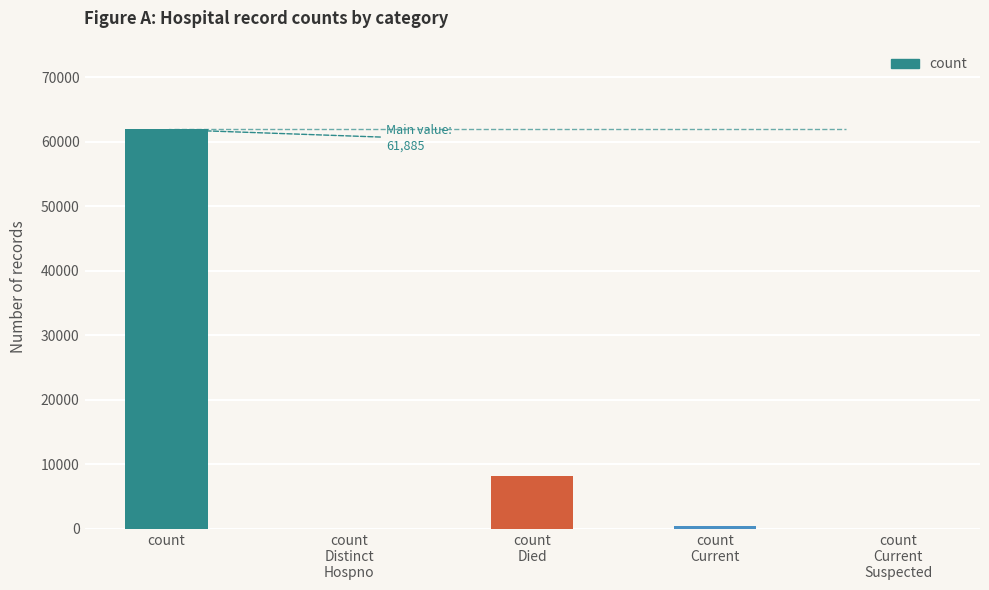

Reading left to right, extract all data points from this chart.

61885	0	8118	348	0